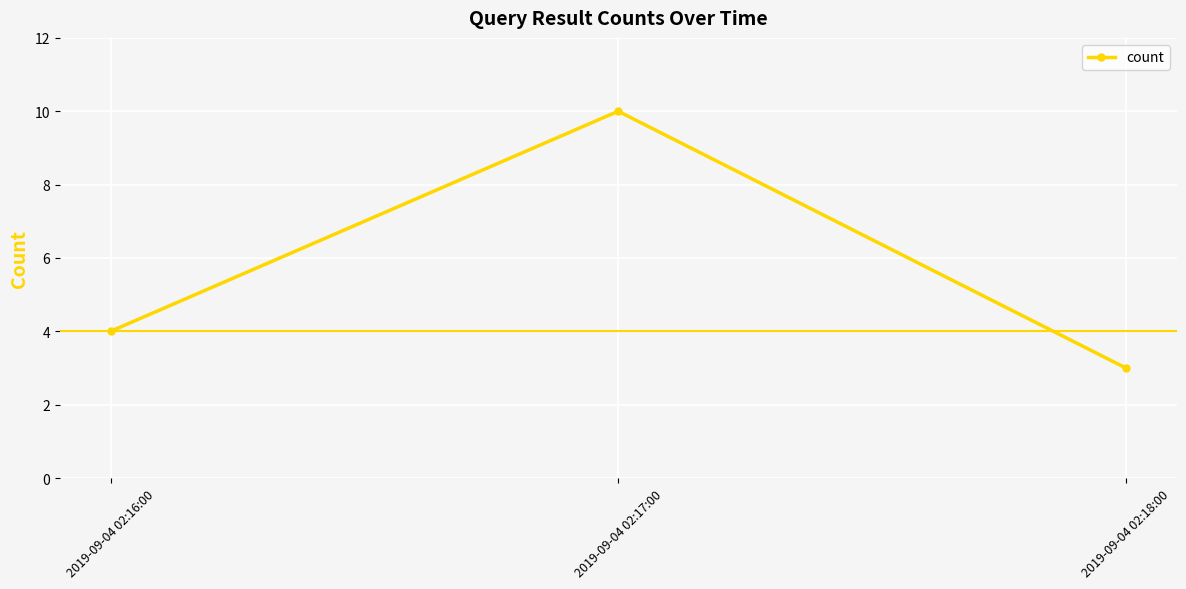

What is the maximum value shown in the chart?

10